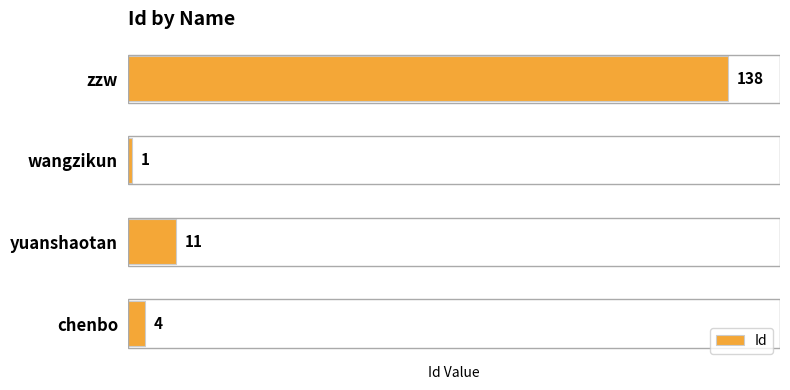

Reading bottom to top, transcribe all the data shown in this chart.

4	11	1	138